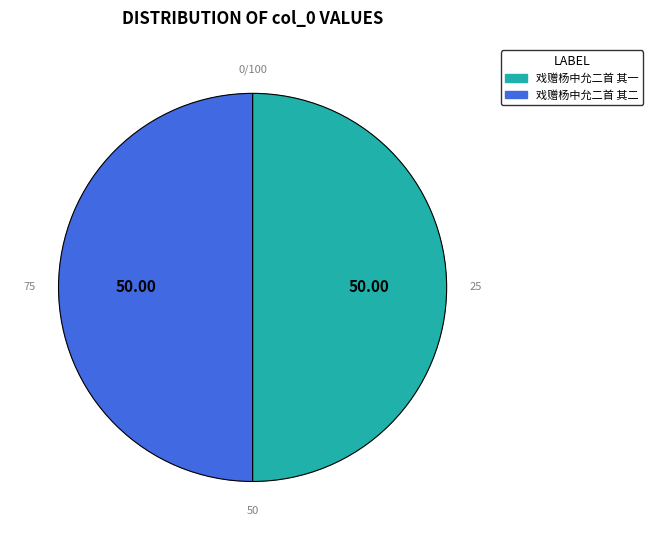

To the nearest percent, what portion does 戏赠杨中允二首 其一 represent?

50%